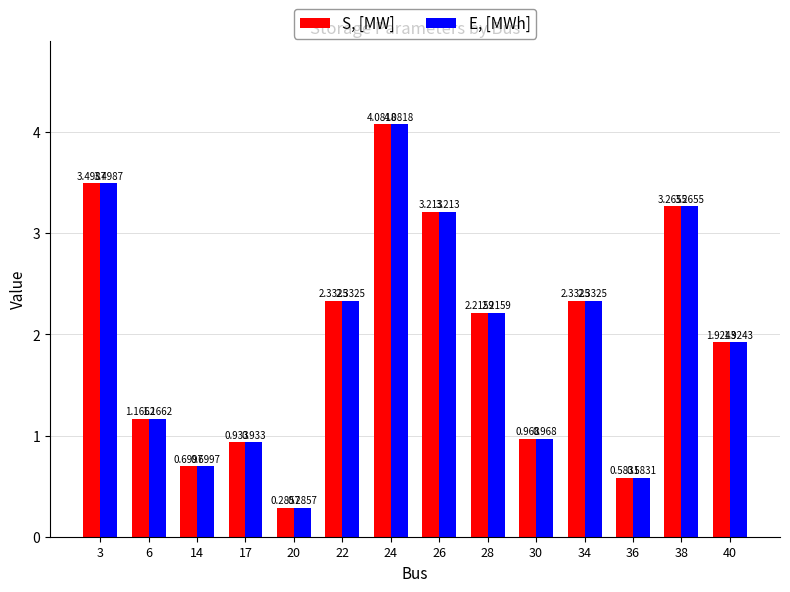

What is the total value across all series at 24?

8.2